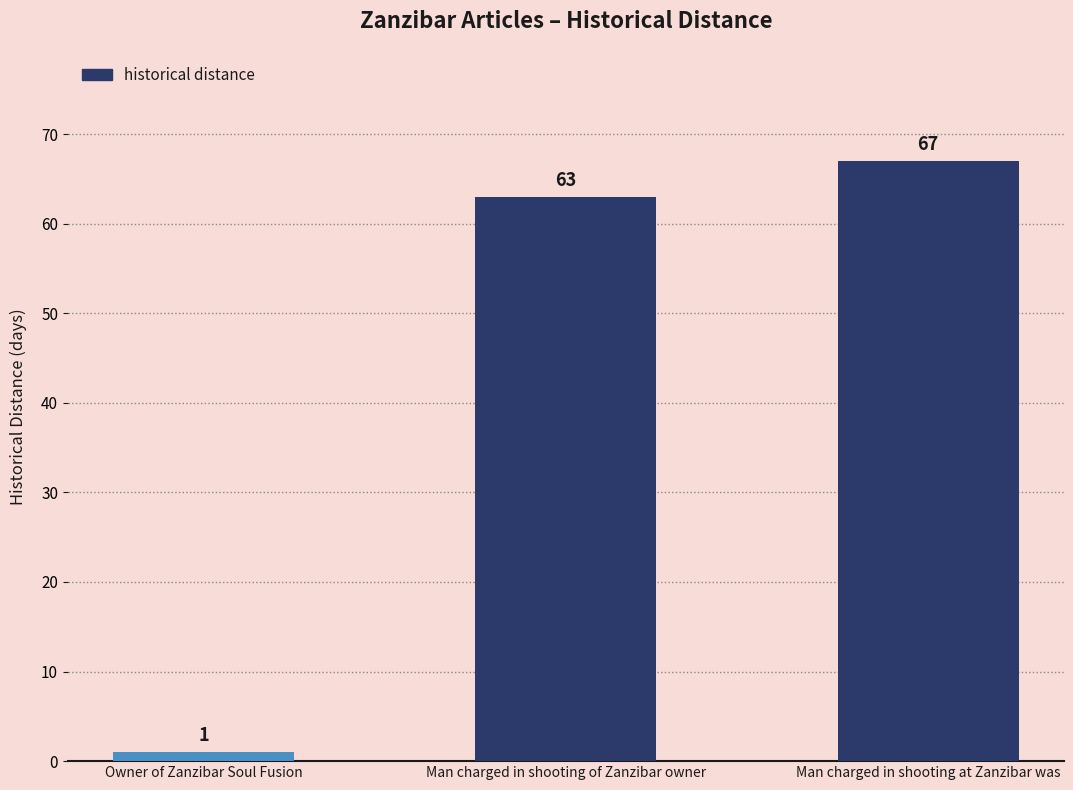

Rank the categories by value from highest to lowest.

Man charged in shooting at Zanzibar was, Man charged in shooting of Zanzibar owner, Owner of Zanzibar Soul Fusion